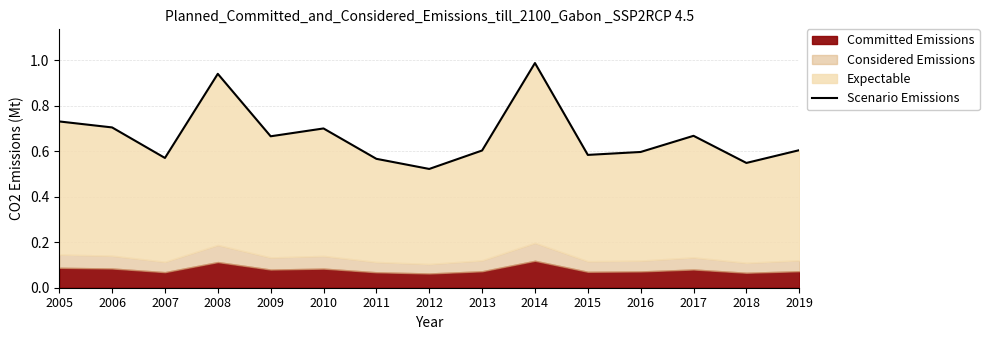

Reading right to left, list all the values displayed in this chart.

0.6	0.5	0.7	0.6	0.6	1.0	0.6	0.5	0.6	0.7	0.7	0.9	0.6	0.7	0.7